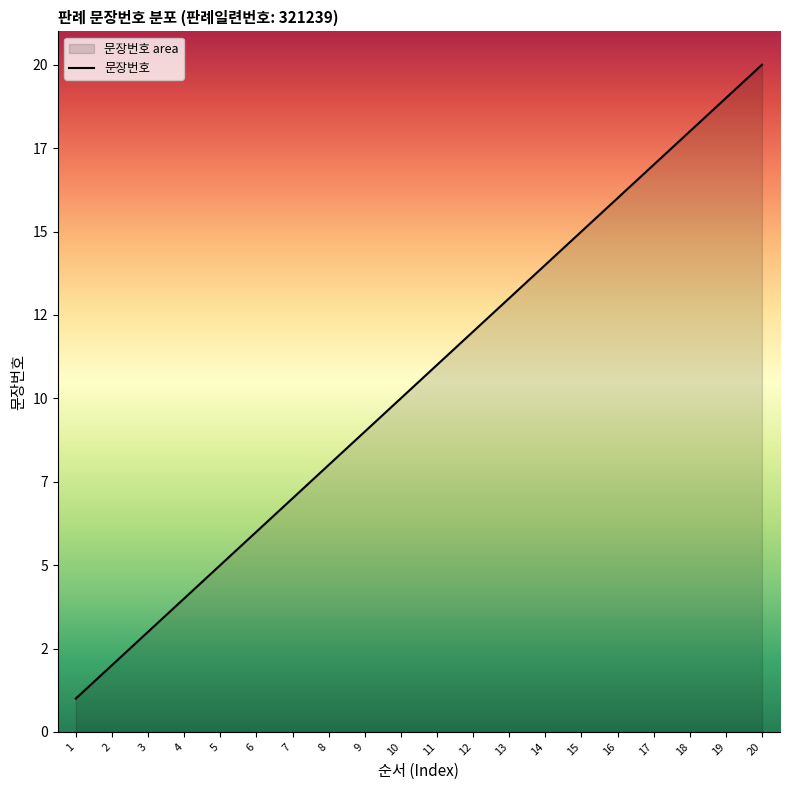

The value at 18 is 18. True or false?

True